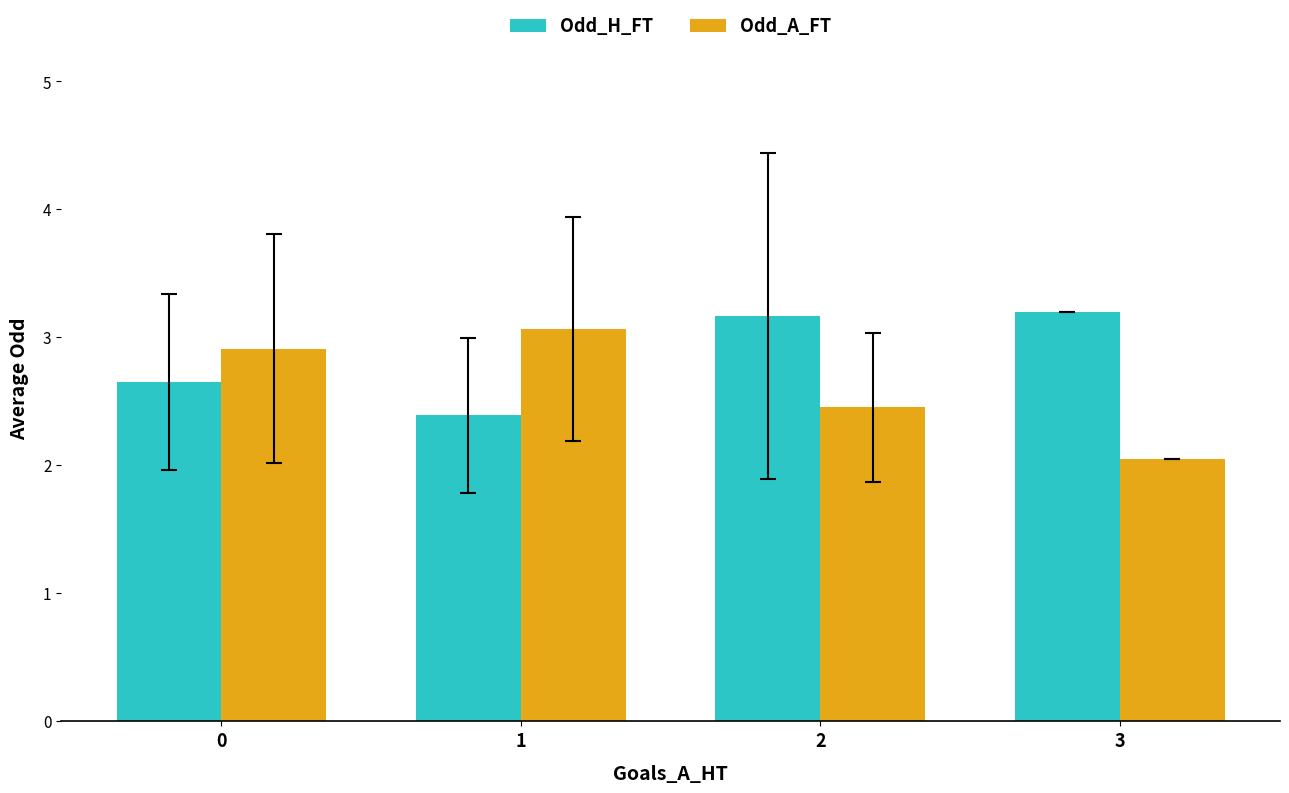

At which label does Odd_H_FT first exceed 3?

2